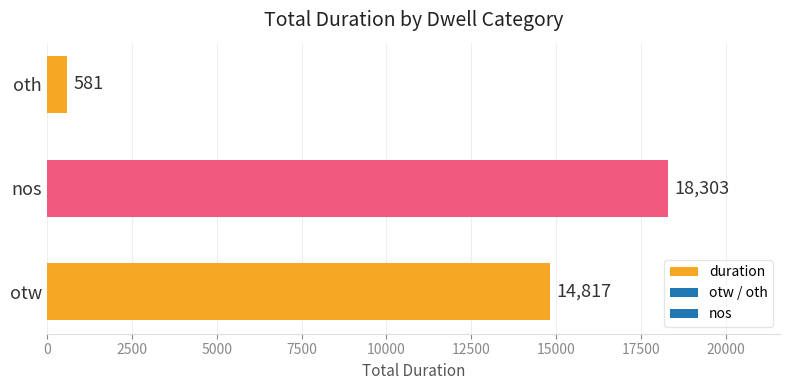

The chart shows a value of 581 at oth. True or false?

True